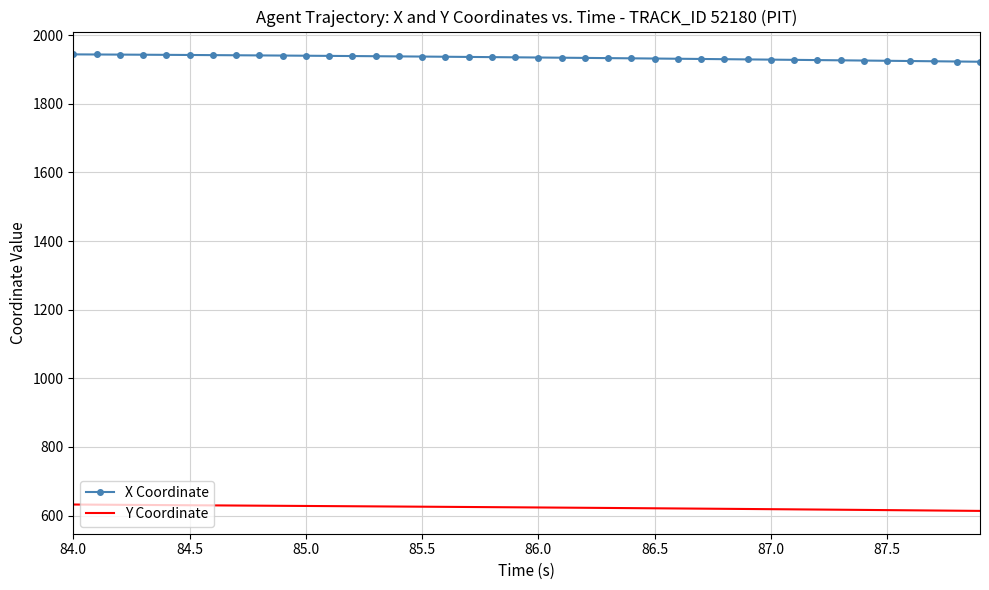

At how many categories does at least one series exceed 770?

40